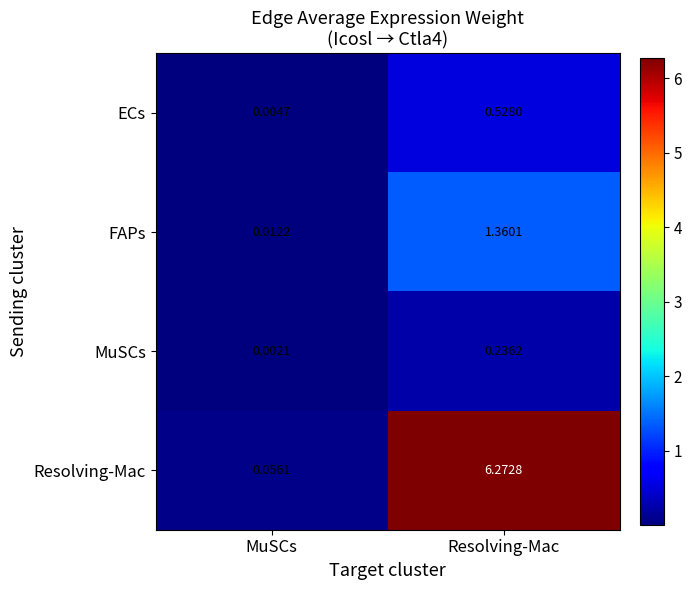

Count the number of categories in the chart.

2